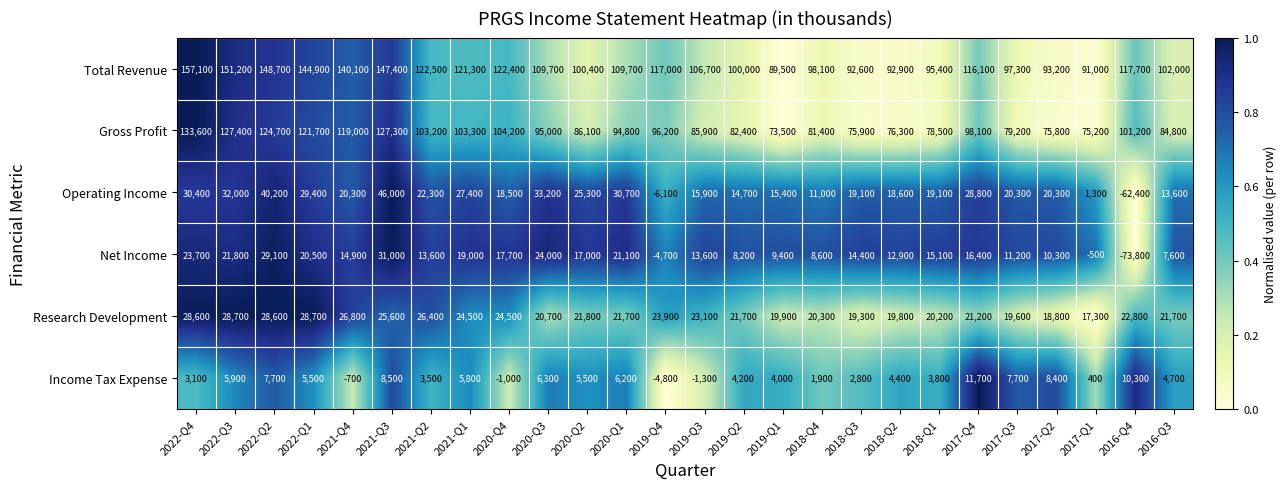

List the series in order of their peak value, highest first.

Total Revenue, Gross Profit, Operating Income, Net Income, Research Development, Income Tax Expense